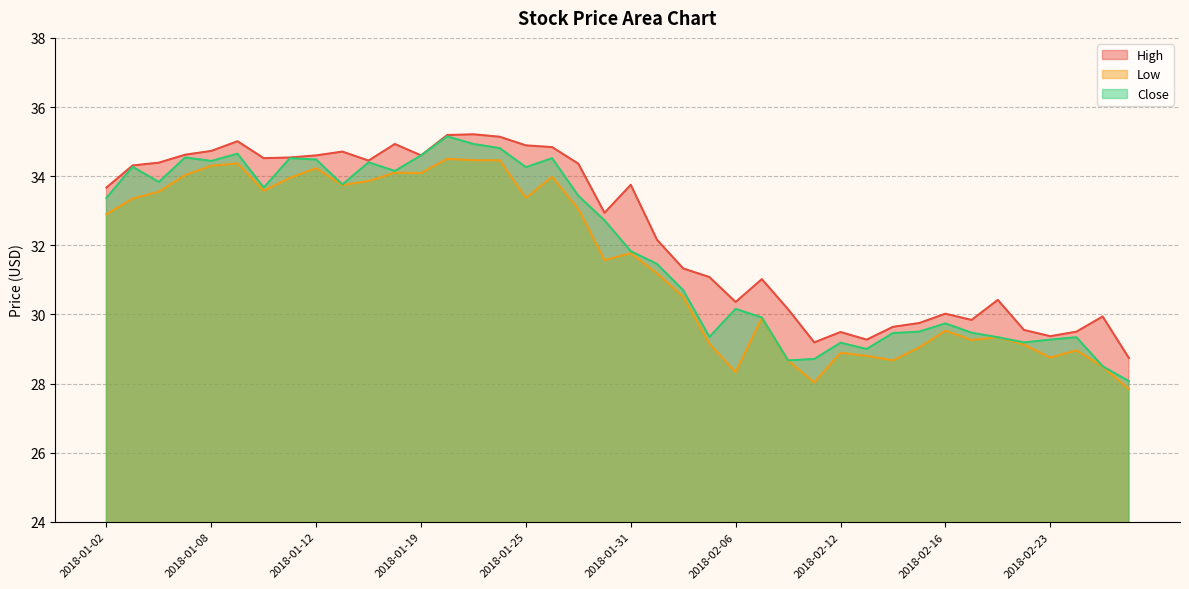

True or false: Close and High intersect in this chart.

False